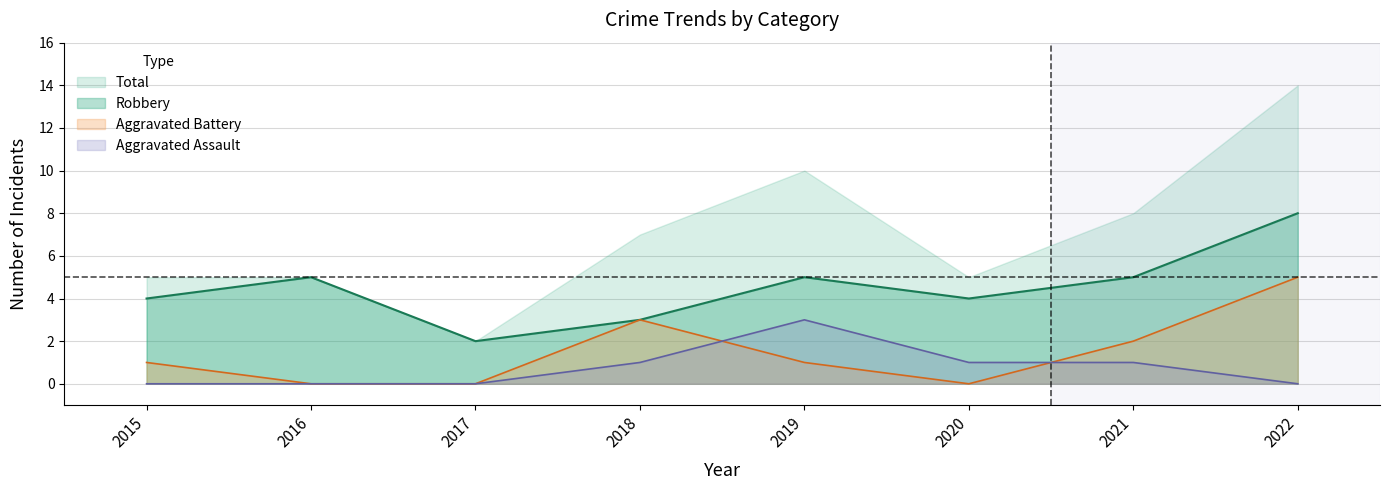

The Aggravated Battery series shows 3 at 2018. True or false?

True